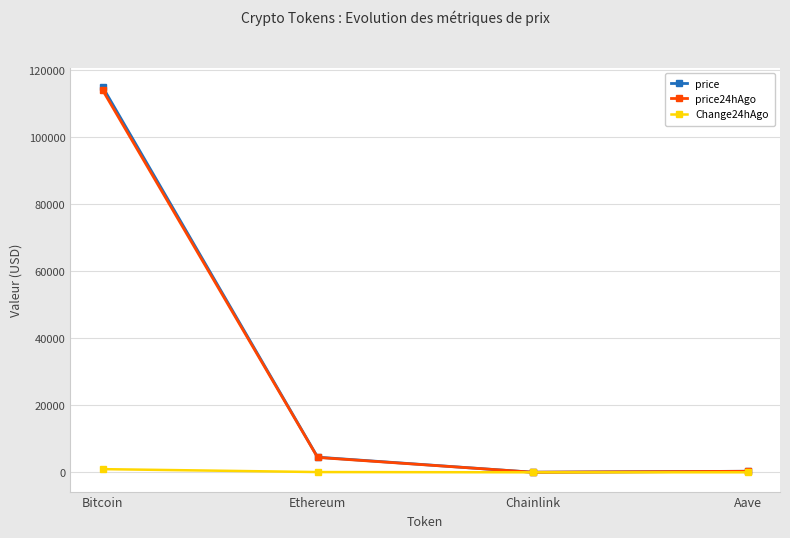

Read the Change24hAgo value at Aave.

5.1